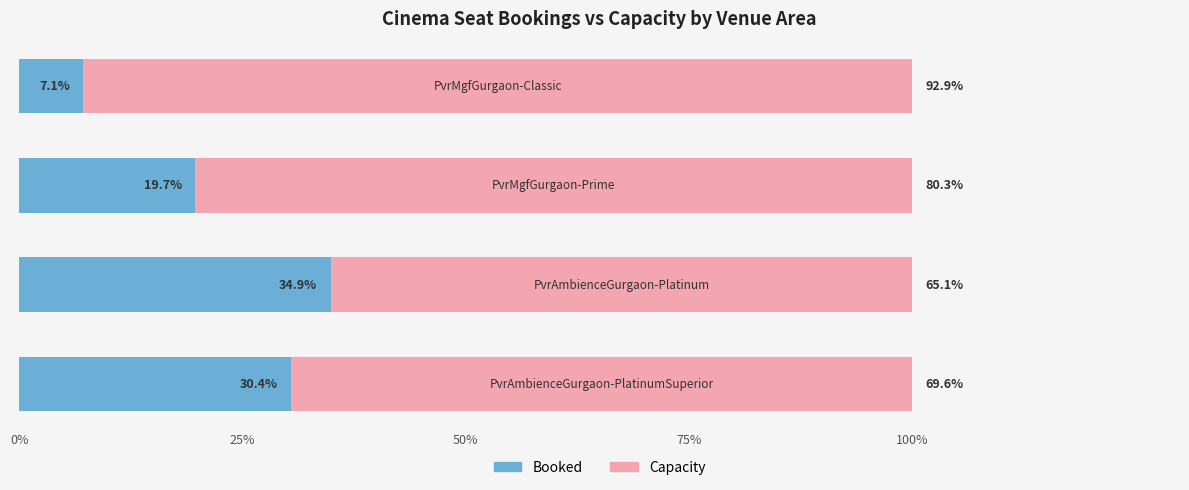

What is the average value of the Booked series?

23.0